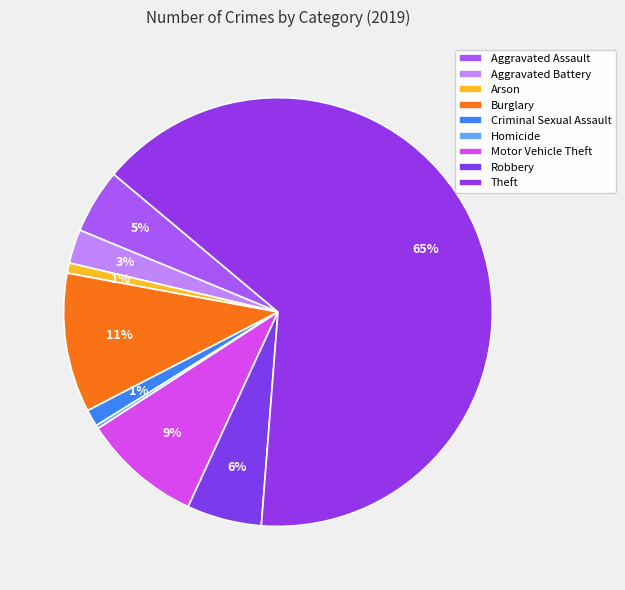

Rank the categories by value from highest to lowest.

Theft, Burglary, Motor Vehicle Theft, Robbery, Aggravated Assault, Aggravated Battery, Criminal Sexual Assault, Arson, Homicide